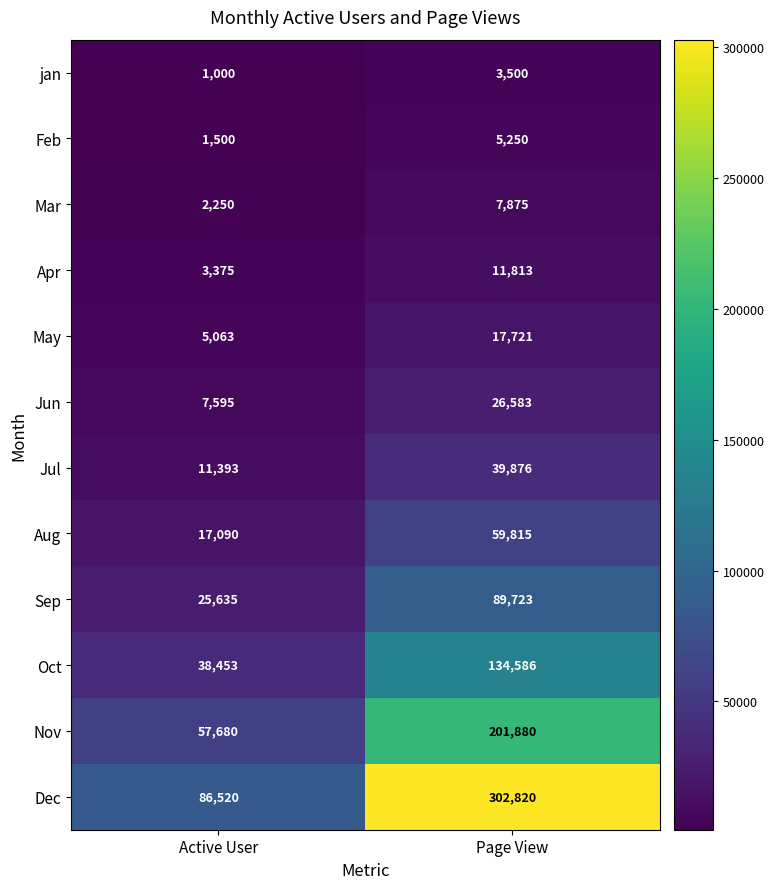

Which series has the largest total across all categories?

Dec